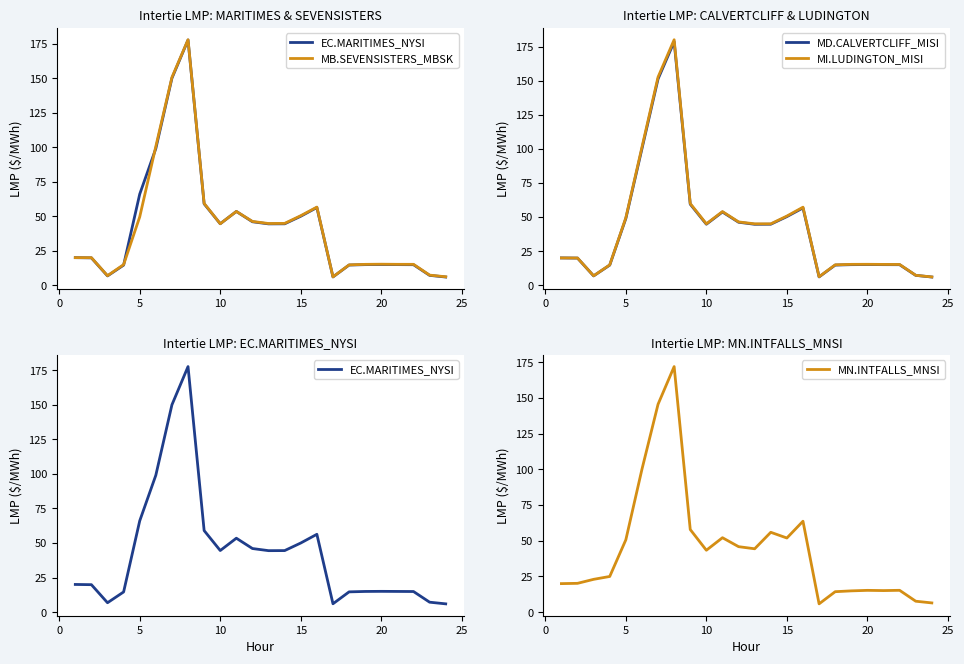

What is the minimum value for MI.LUDINGTON_MISI?

6.0